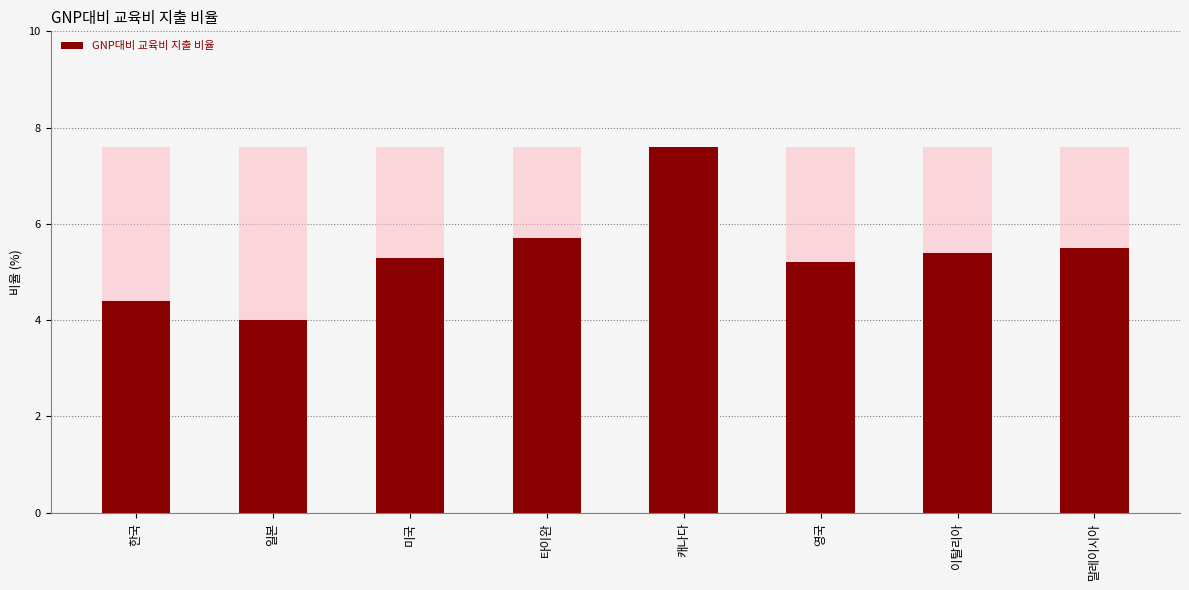

Reading right to left, list all the values displayed in this chart.

말레이시아=5.5	이탈리아=5.4	영국=5.2	캐나다=7.6	타이완=5.7	미국=5.3	일본=4.0	한국=4.4